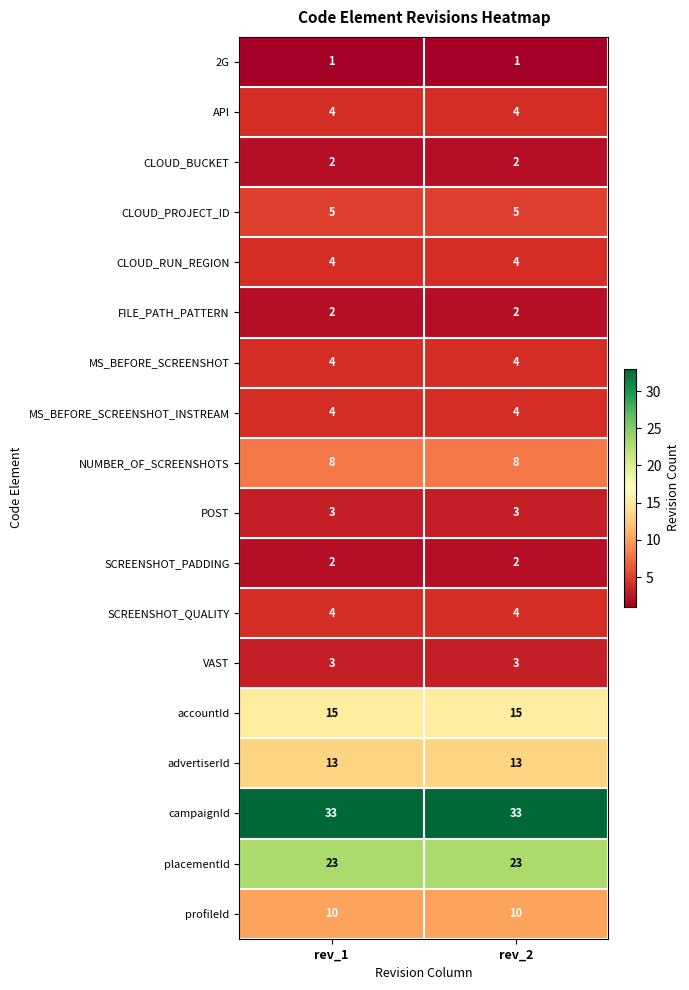

Count the number of data series in this chart.

18